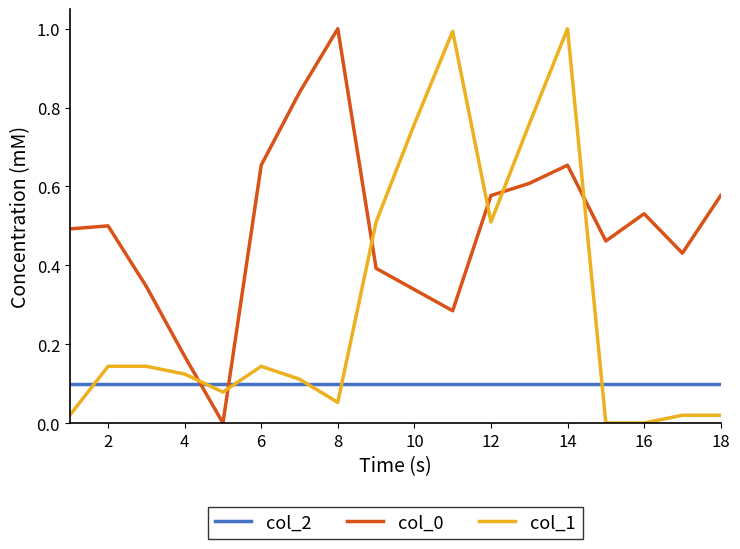

What is the difference between the maximum and minimum values in the col_1 series?

1.0